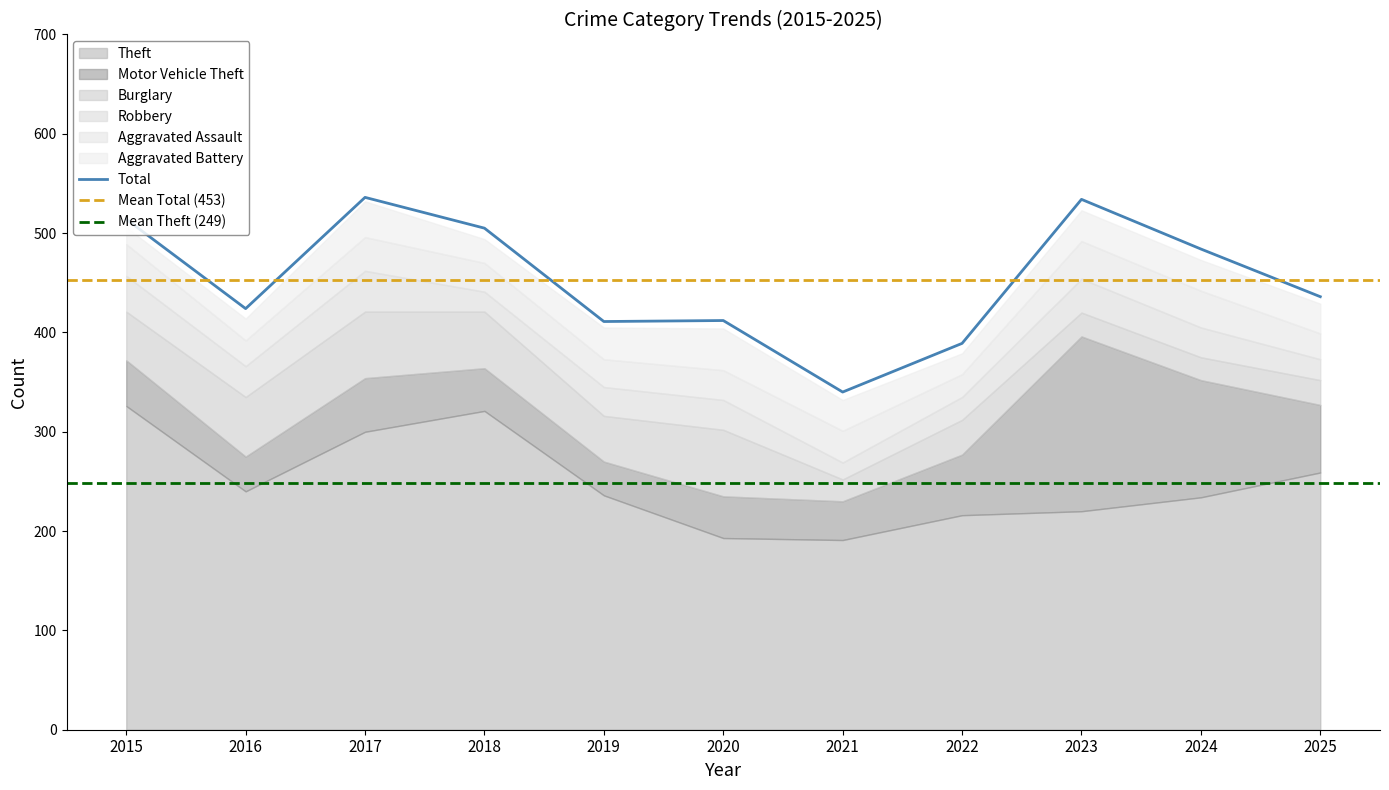

Is it true that Total equals 484 at 2024?

True